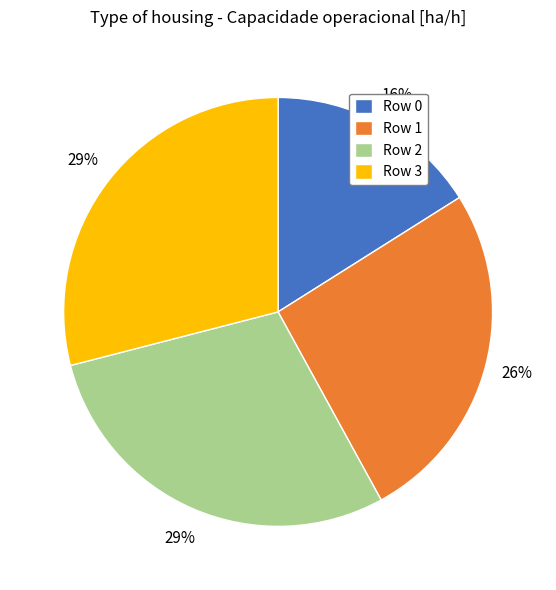

To the nearest percent, what is the average slice percentage?

25%